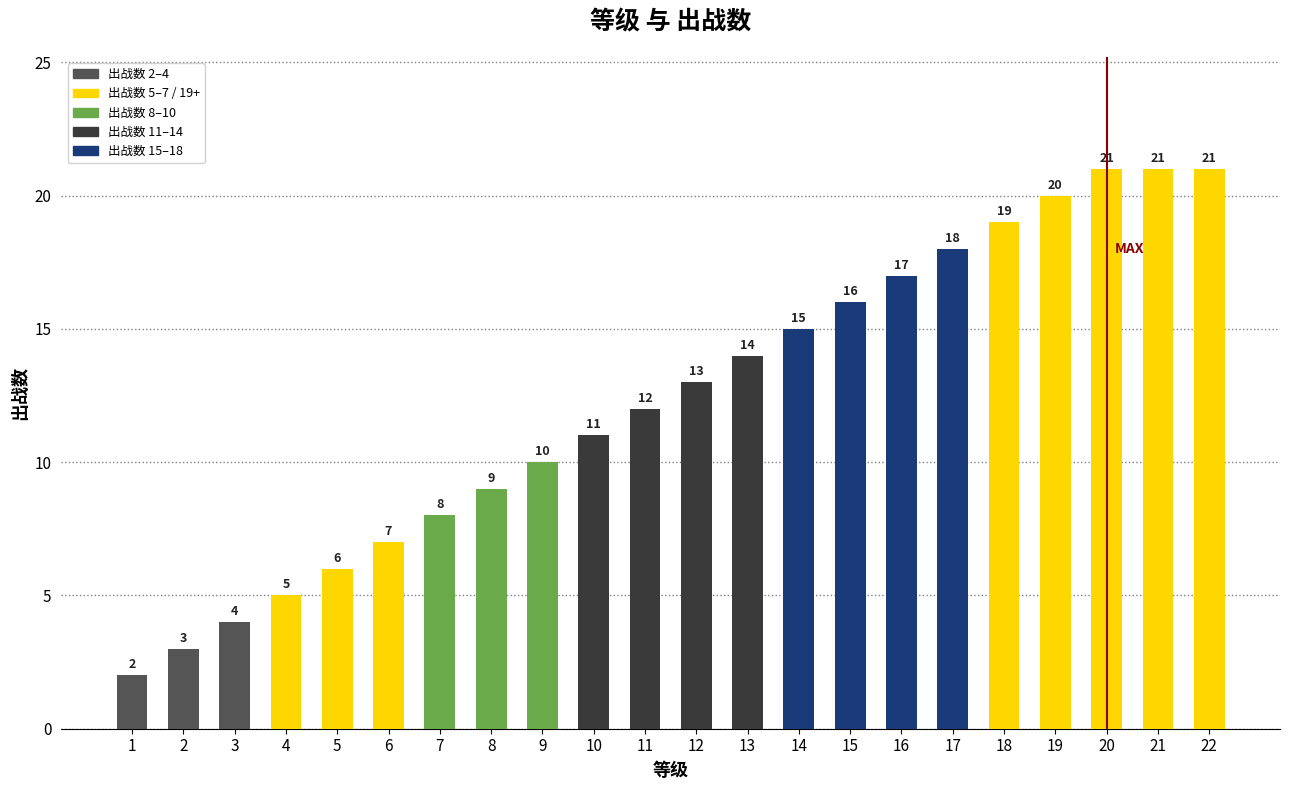

What is the difference between the maximum and minimum values?

19